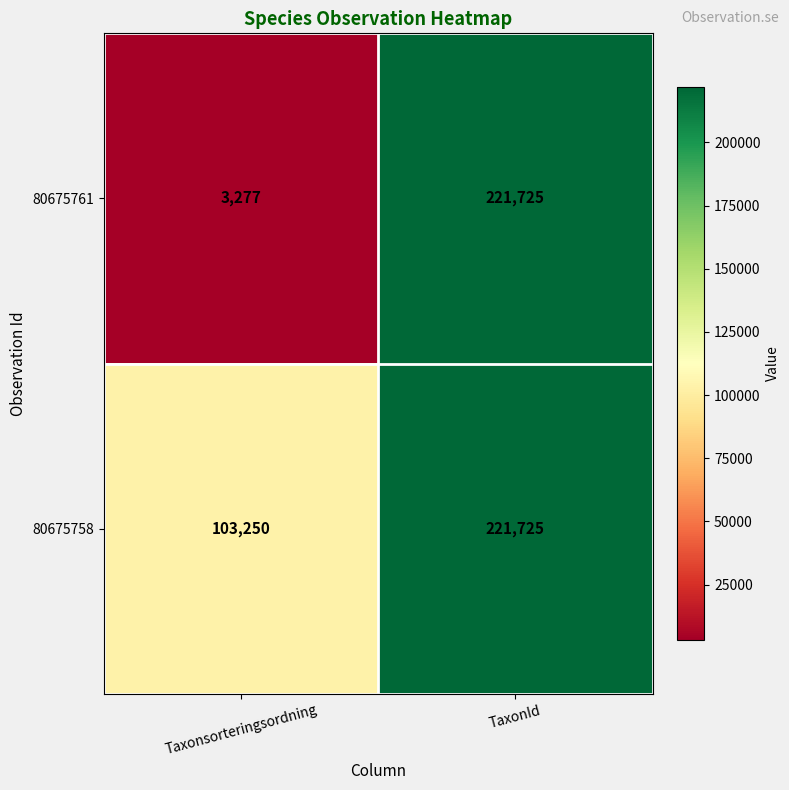

What is the total value across all series at Taxonsorteringsordning?

106527